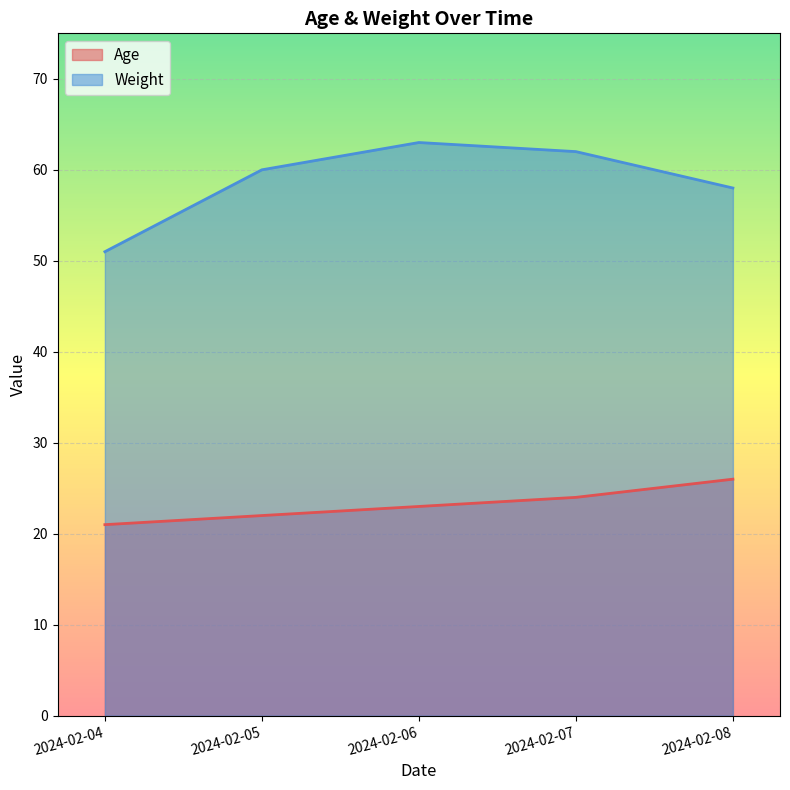

Which label corresponds to the smallest value in the chart?

2024-02-04